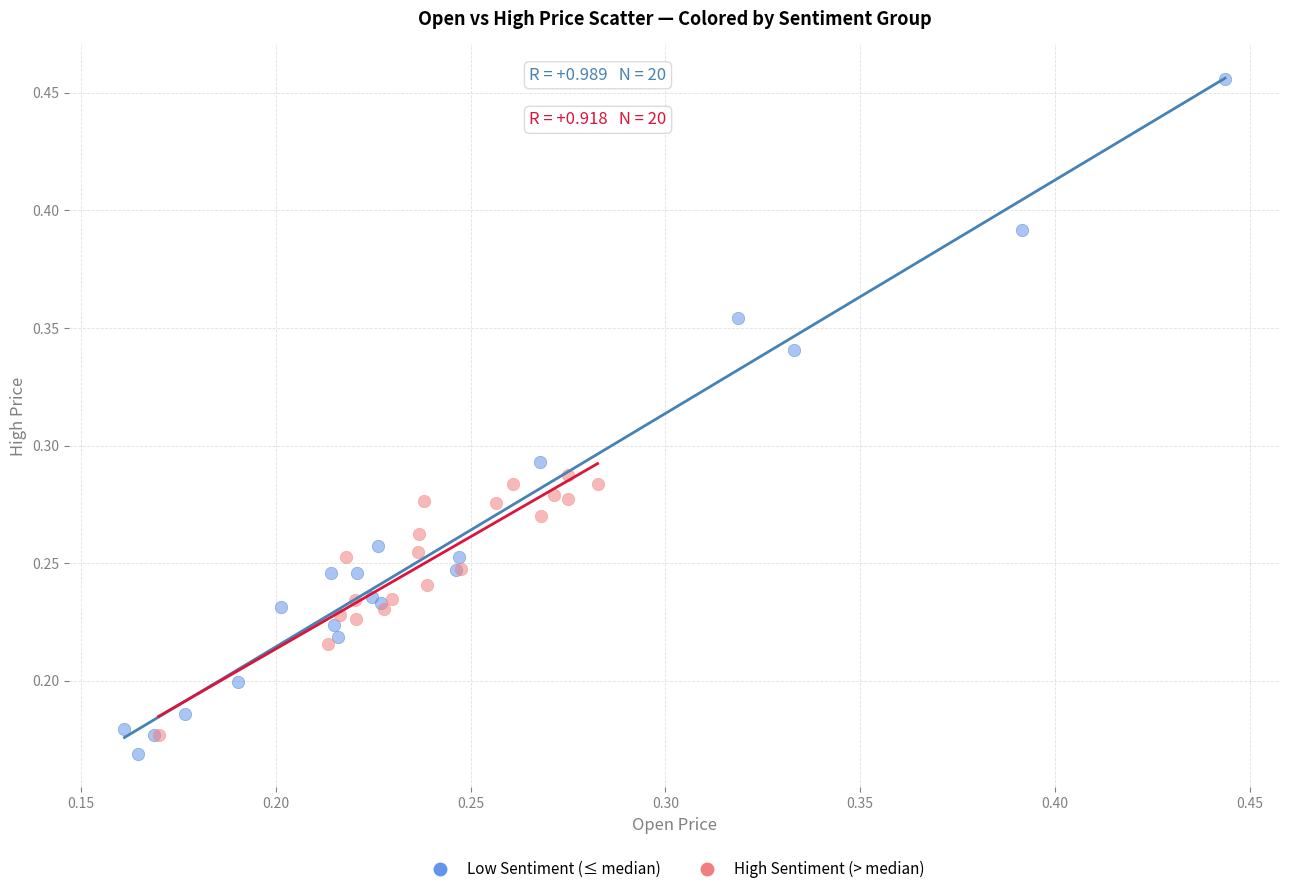

Which series has the widest spread of Y values?

Low Sentiment (≤ median)